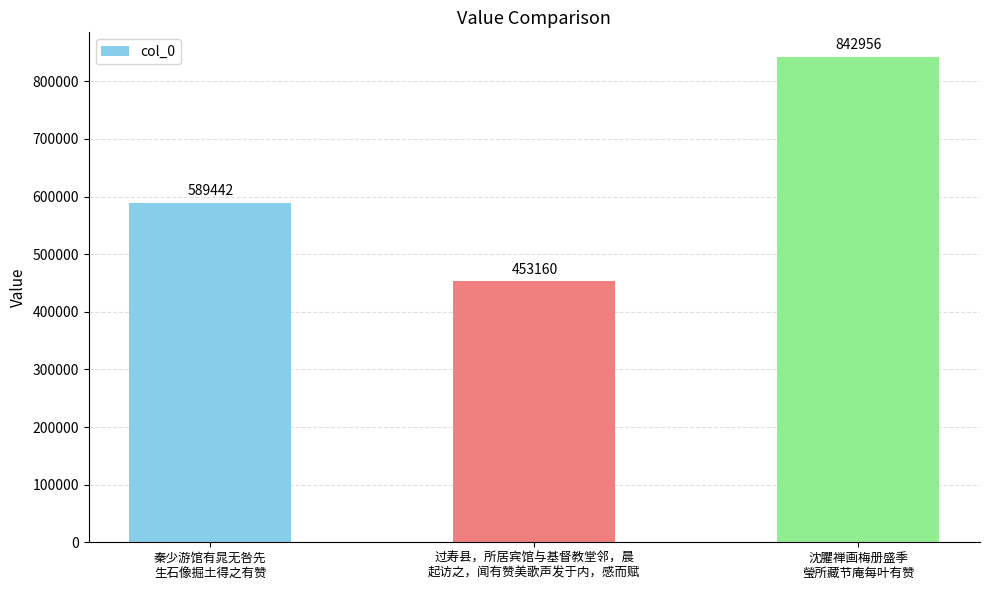

What is the change in value from 秦少游馆有晁无咎先
生石像掘土得之有赞 to 过寿县，所居宾馆与基督教堂邻，晨
起访之，闻有赞美歌声发于内，感而赋?

-136282